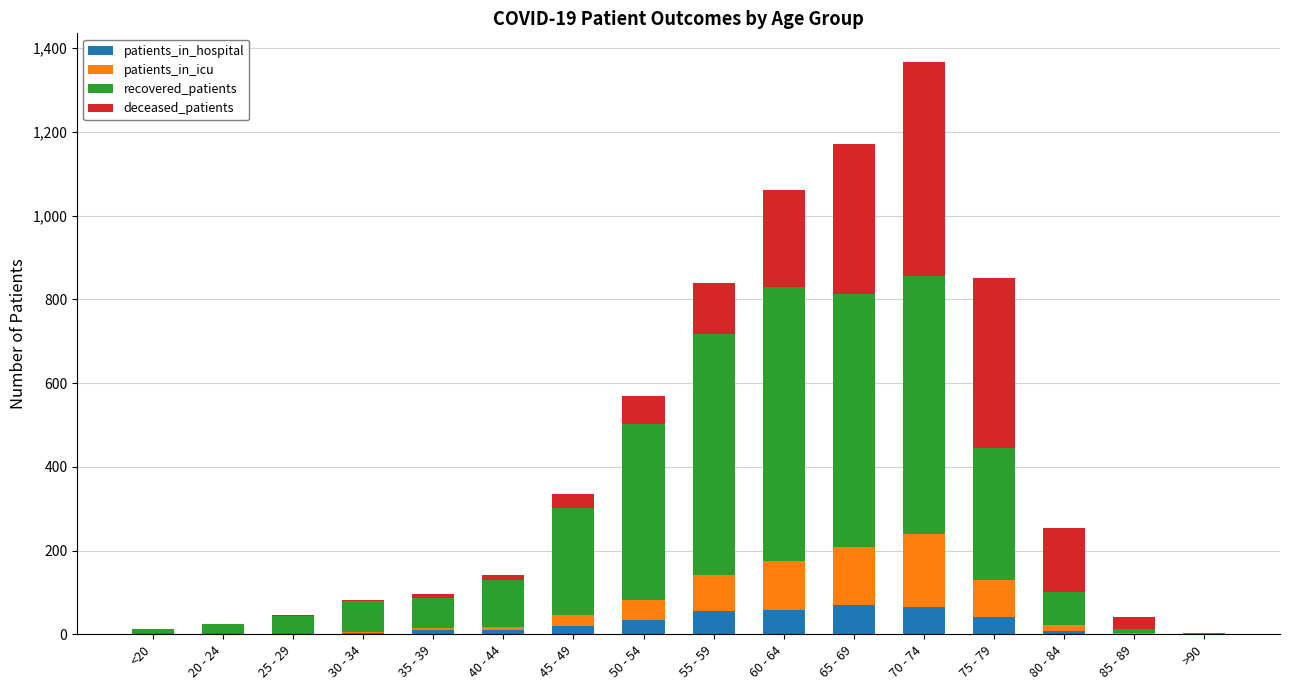

The patients_in_hospital series shows 33 at 50 - 54. True or false?

True